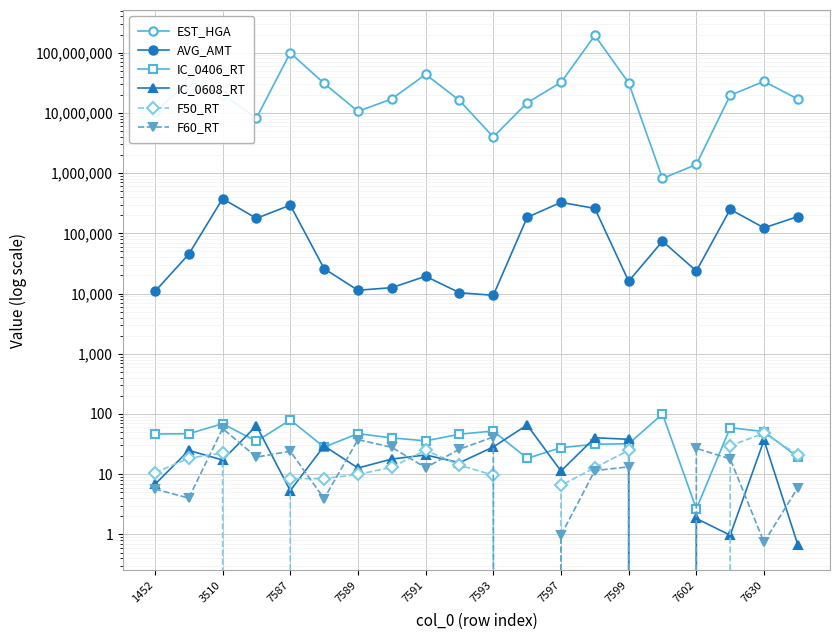

What is the average value of the F50_RT series?

14.1